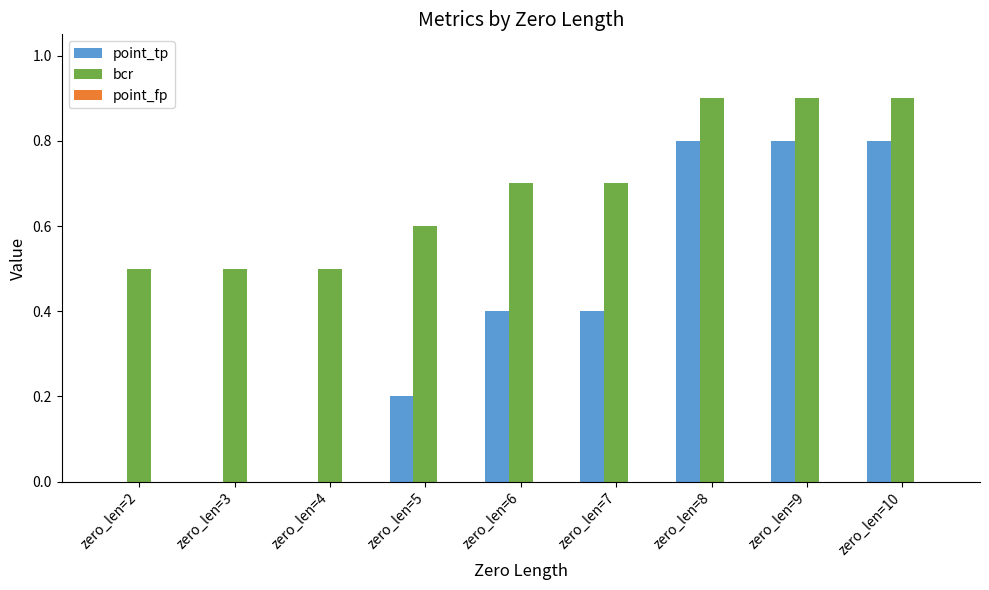

The value of bcr at zero_len=5 is 0.6. True or false?

True